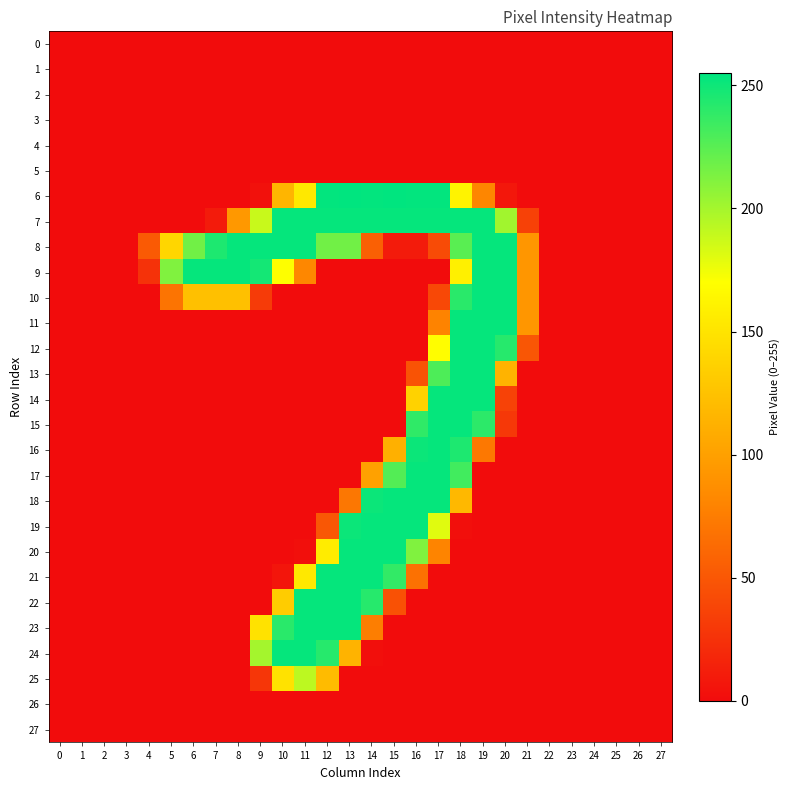

What is the spread (max minus min) of values at 14?

254